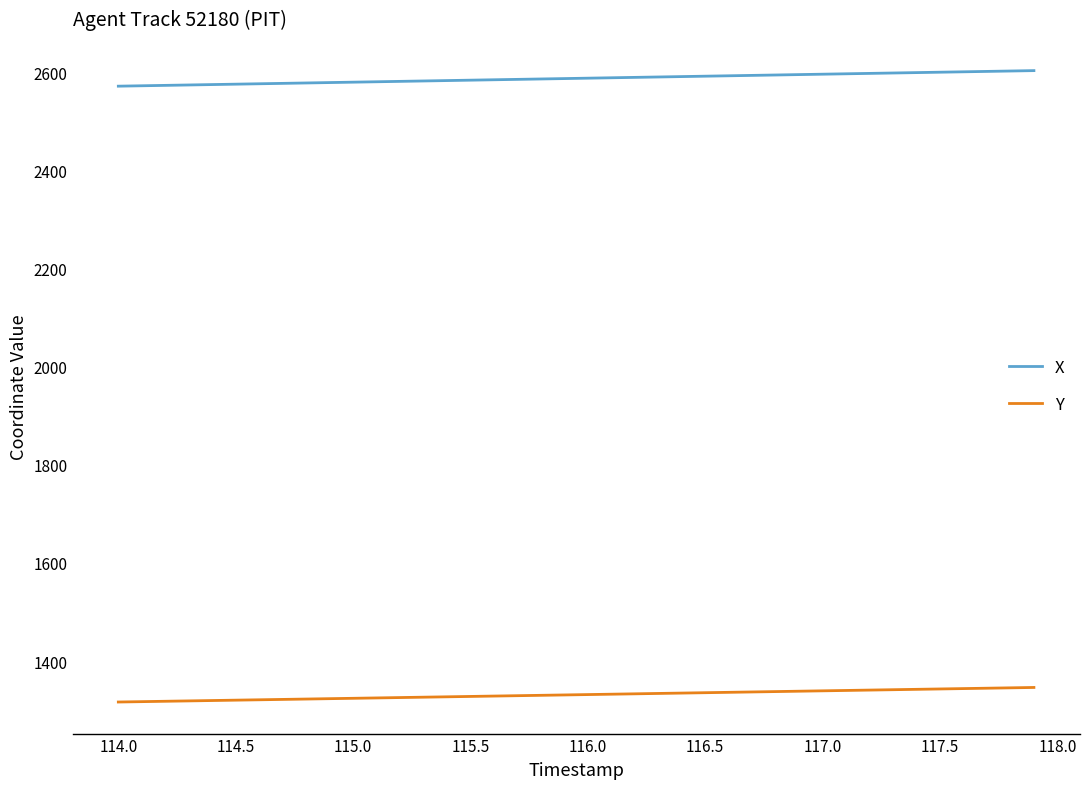

List the series in order of their overall mean, lowest first.

Y, X